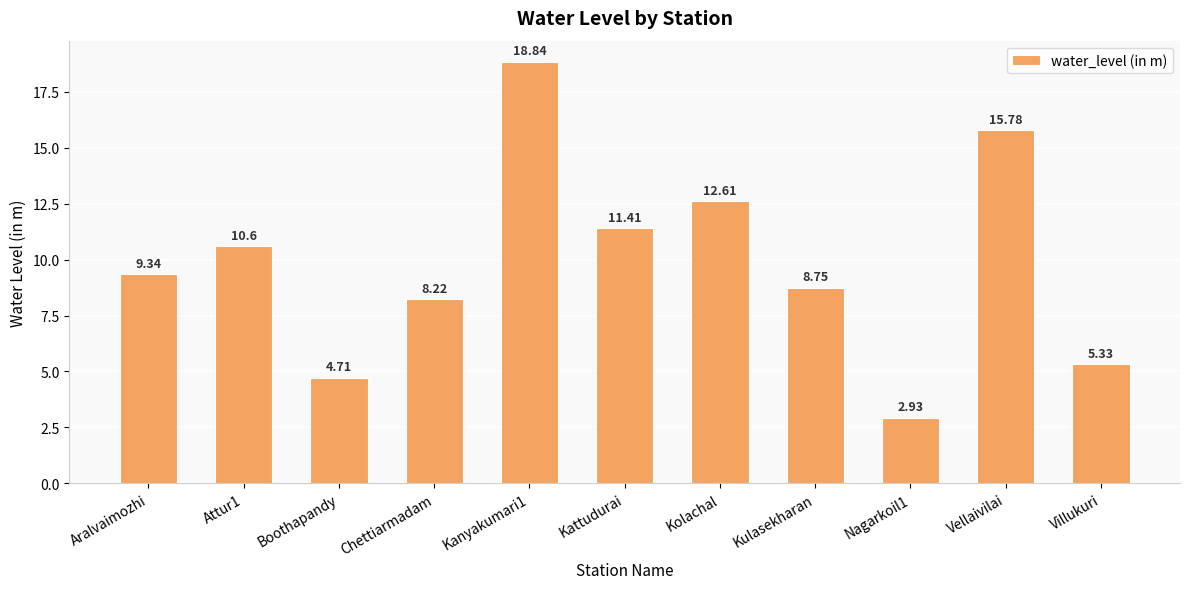

What is the sum of the values at Villukuri and Kulasekharan?

14.1